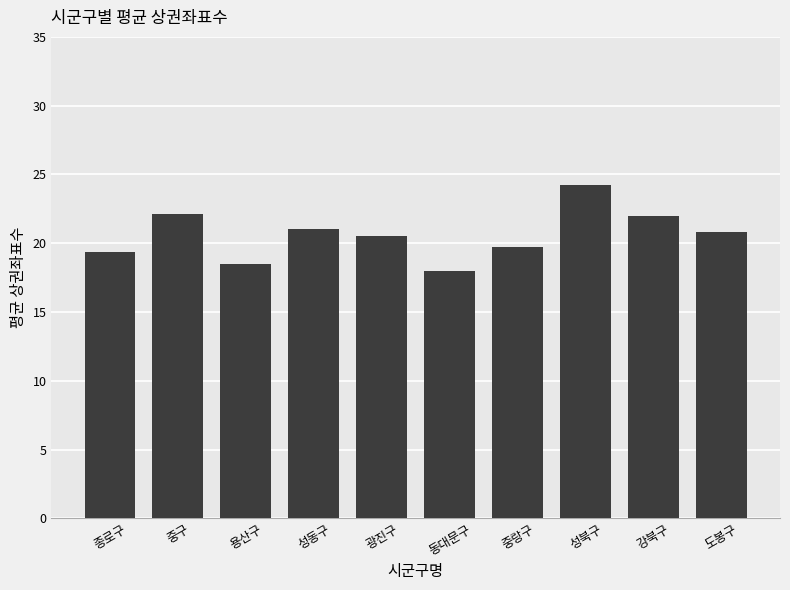

Reading left to right, what are all the values shown in this chart?

19.3	22.1	18.5	21.0	20.5	18.0	19.7	24.2	22.0	20.8